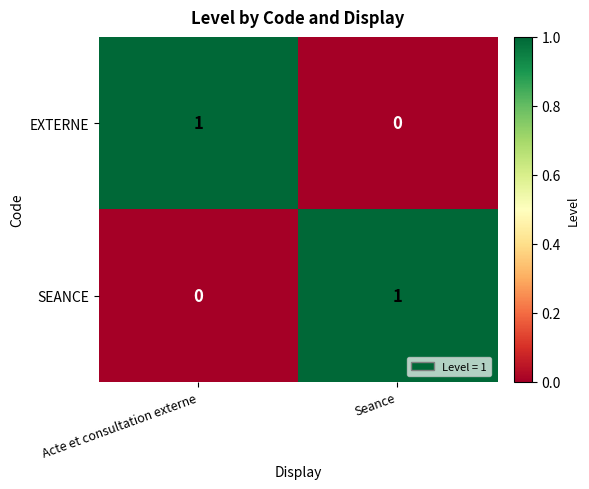

Is the value of EXTERNE at Seance greater than the value of SEANCE at Seance?

No